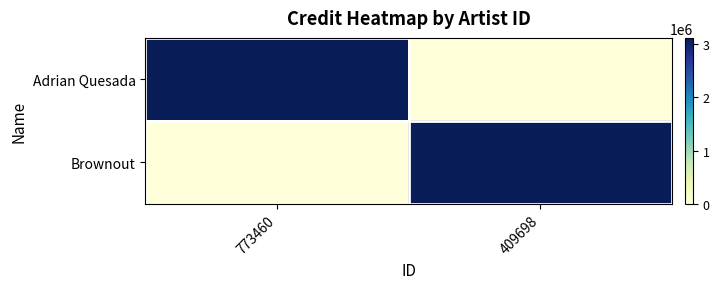

Rank the series at 409698 from lowest to highest value.

Adrian Quesada, Brownout